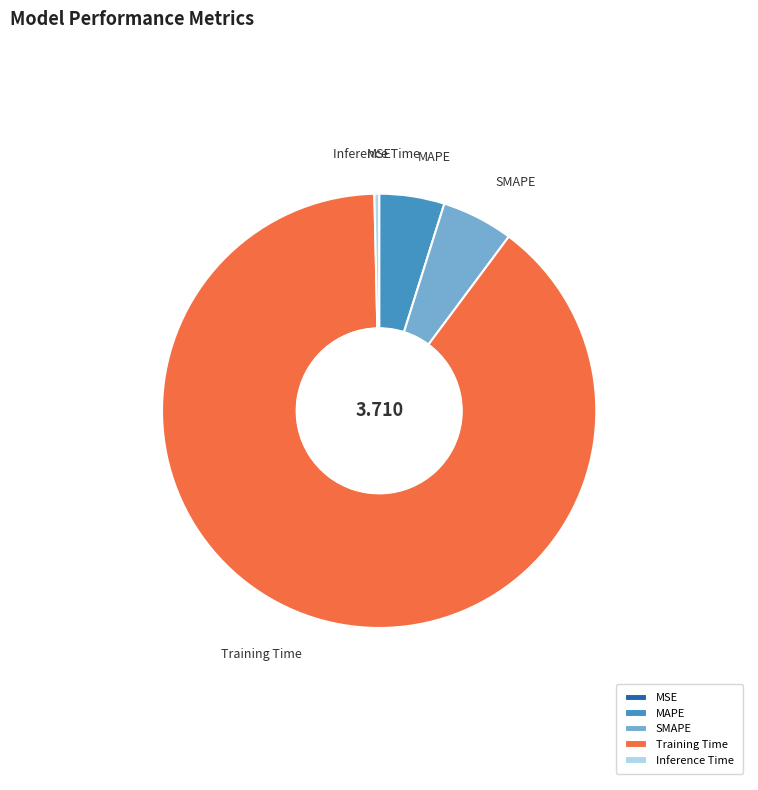

Which category has the biggest portion of the pie?

Training Time